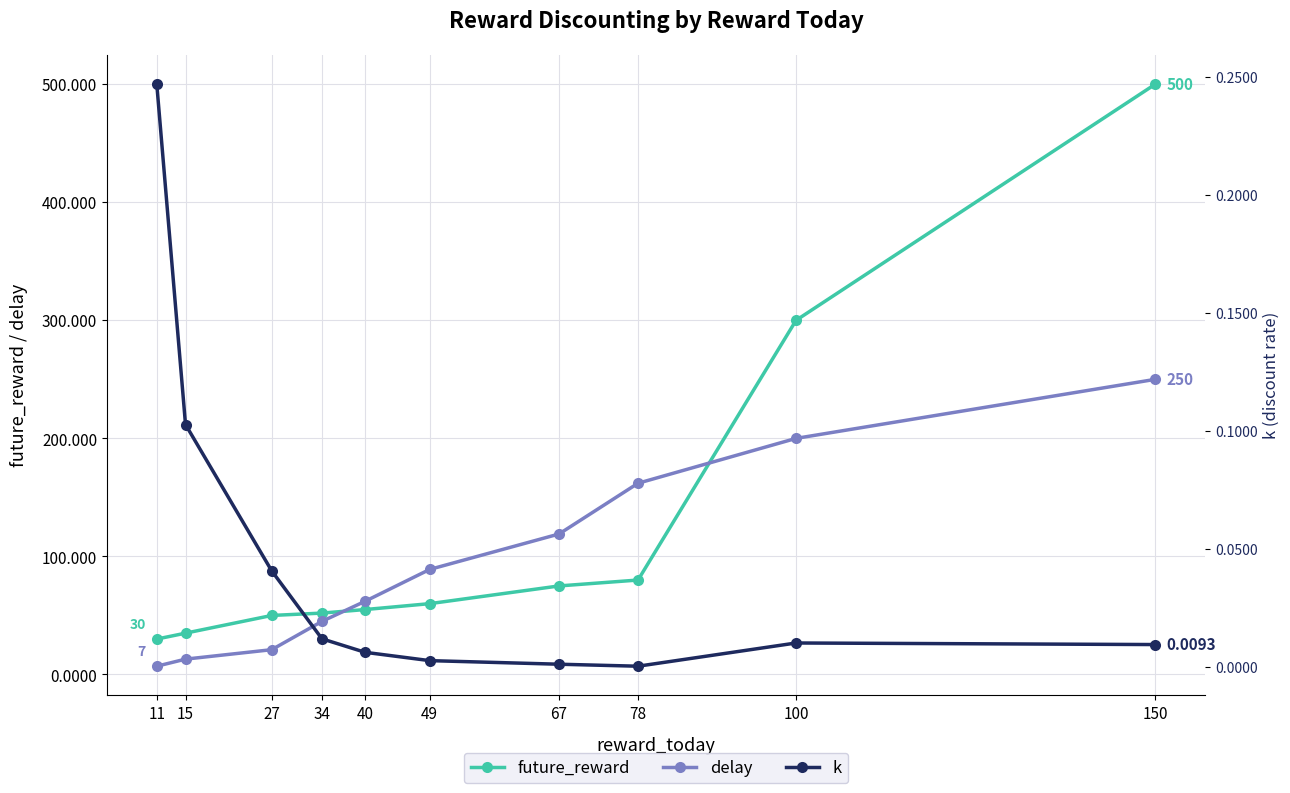

What is the sum of the delay values at 27 and 15?

34.0